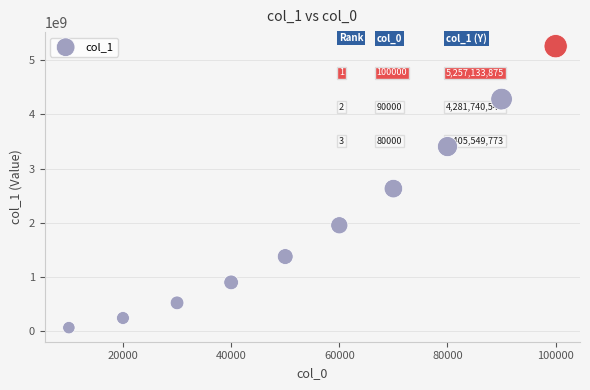

What is the average X value?

55000